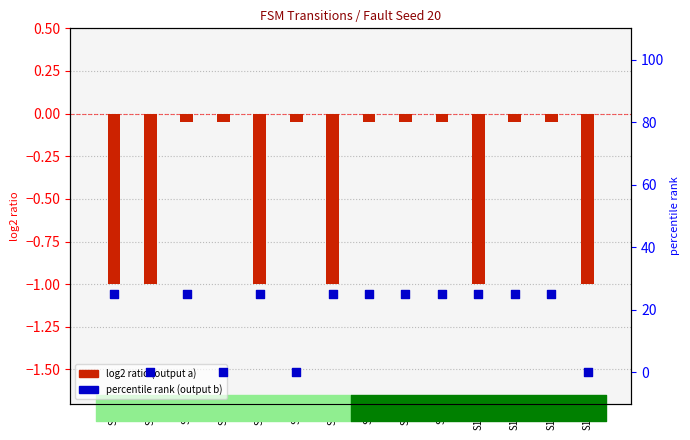

Is the value of input a output at S10 greater than the value of input b output (percentile) at S2?

No